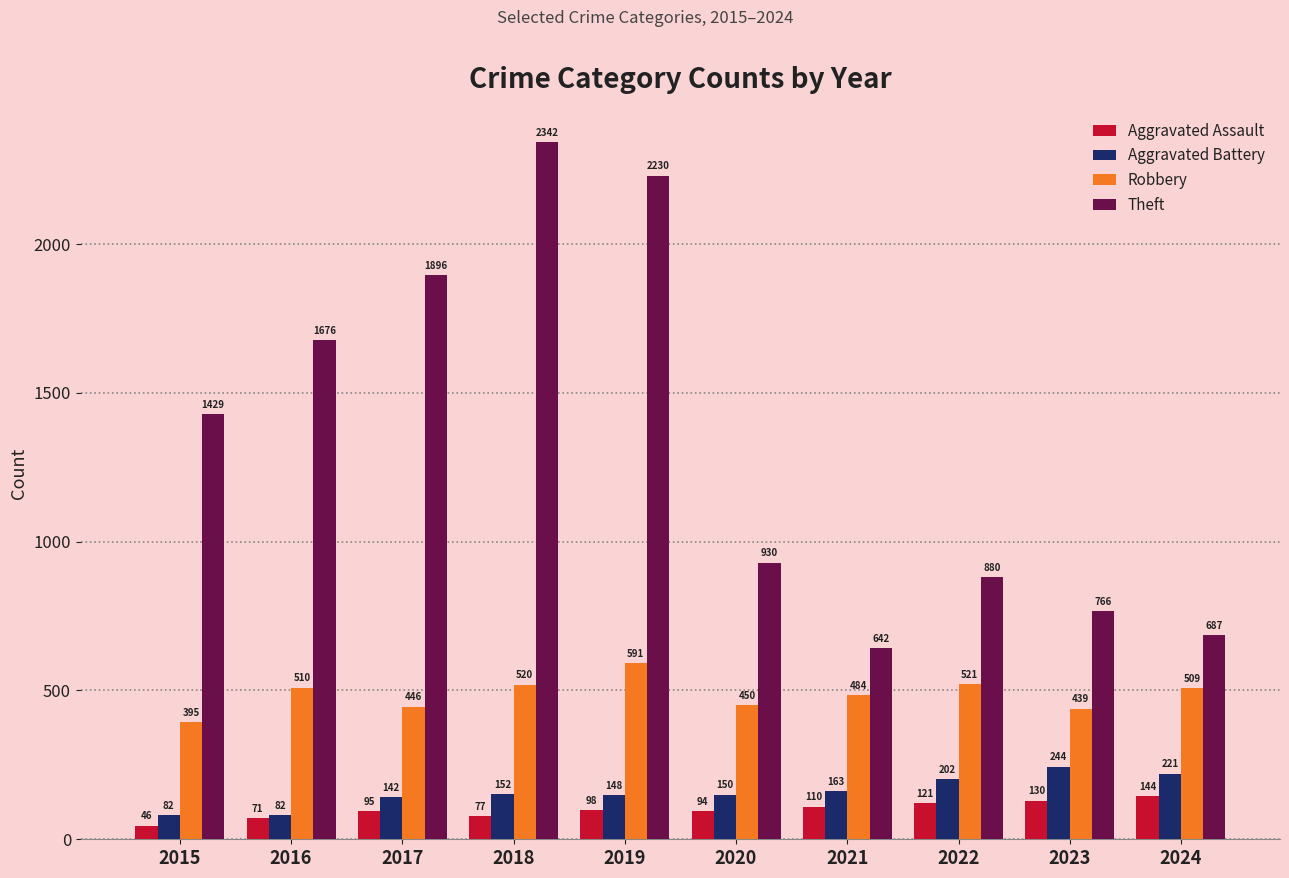

What are all the series names shown in the legend?

Aggravated Assault, Aggravated Battery, Robbery, Theft